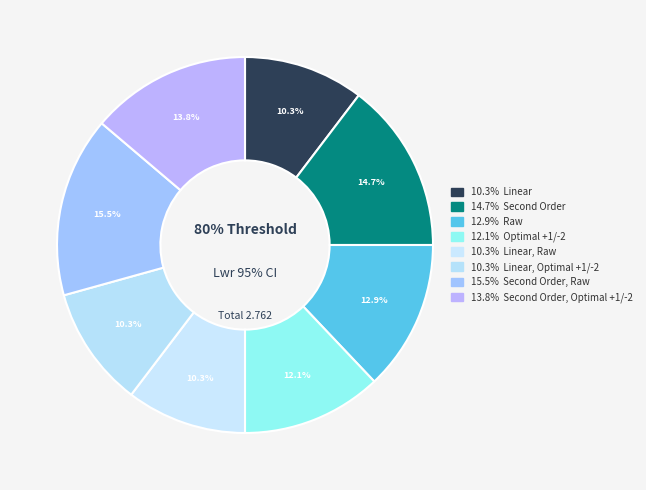

How much of the chart is everything except Linear?

89.7%